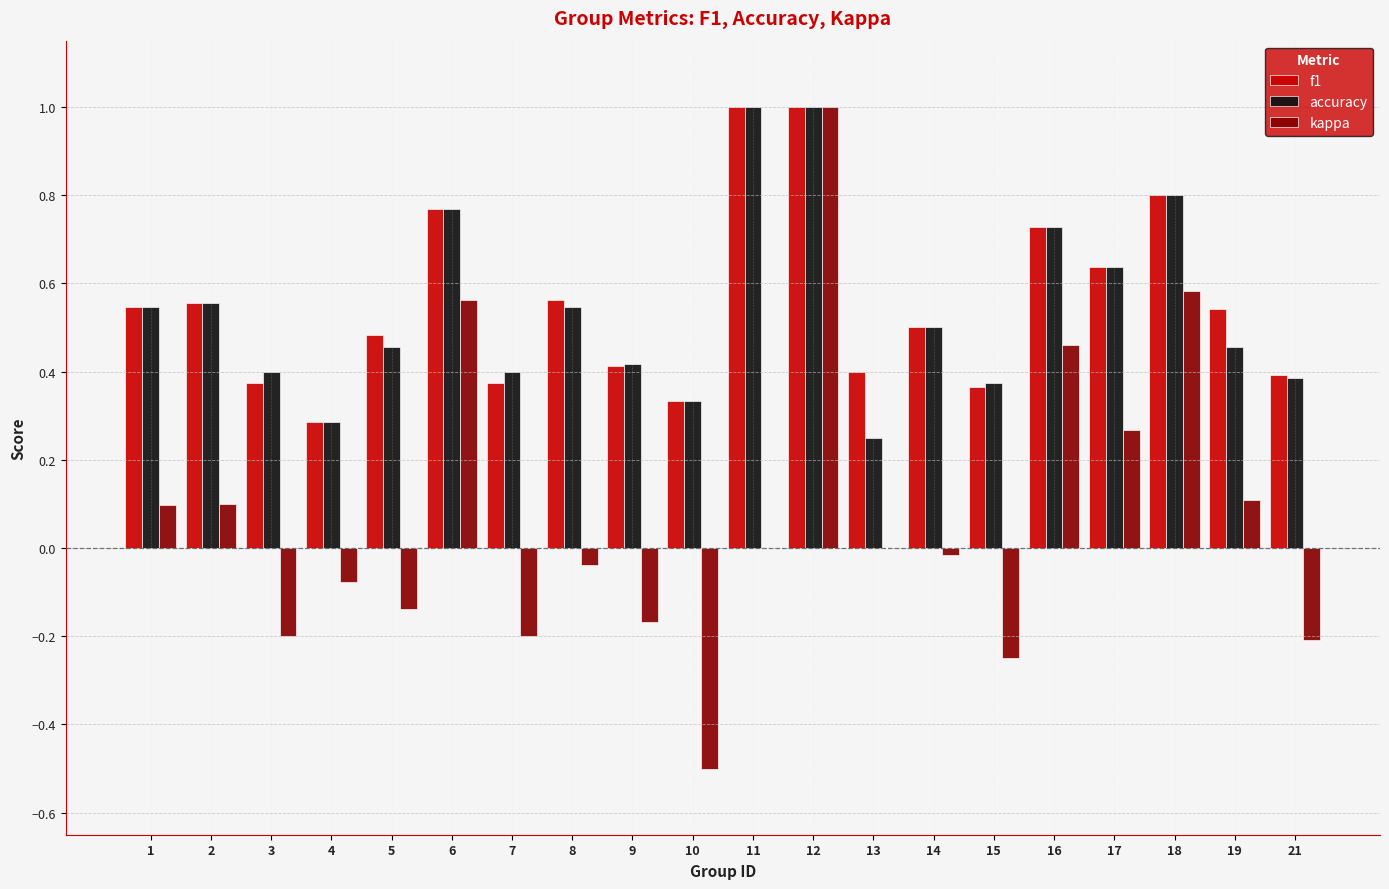

What is the sum of the f1 values at 2 and 6?

1.3